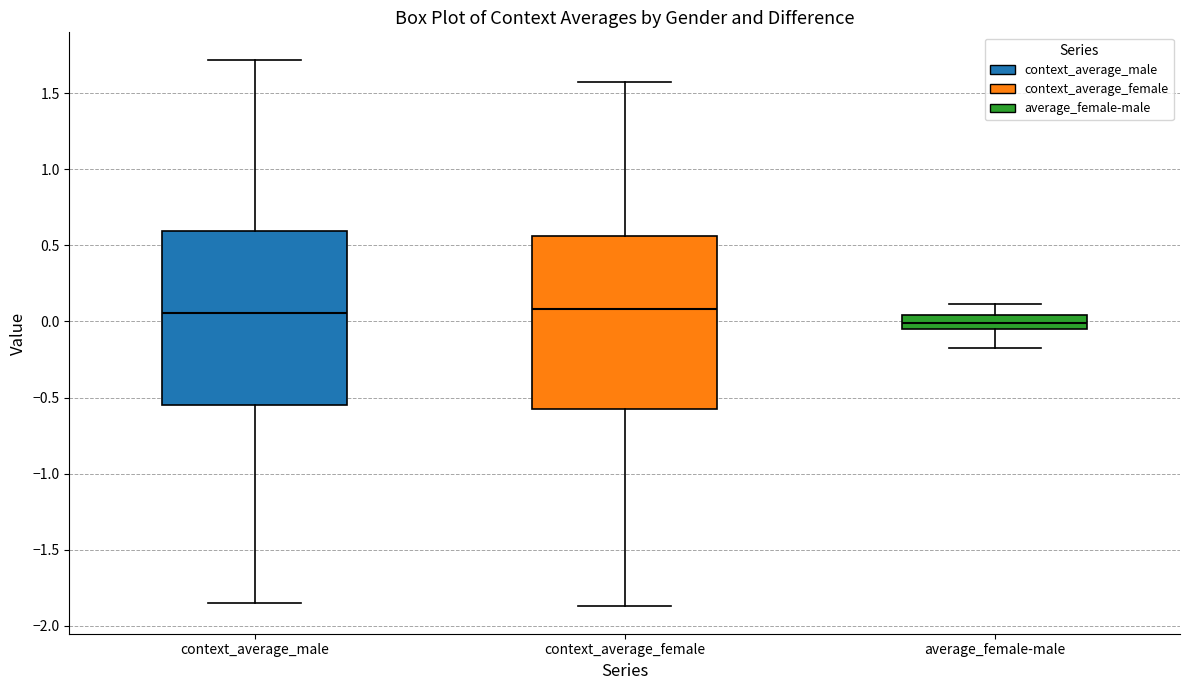

Reading left to right, transcribe this box plot: for each box, give where its median line is, the range the box spans, and where its two whiskers end, as read against the y-axis. The values are not printed on the chart, so give them approximately, as read against the axis.

context_average_male: median 0.05, box -0.55 to 0.60, whiskers -1.85 to 1.70
context_average_female: median 0.10, box -0.60 to 0.55, whiskers -1.85 to 1.55
average_female-male: median 0.00, box -0.05 to 0.05, whiskers -0.20 to 0.10